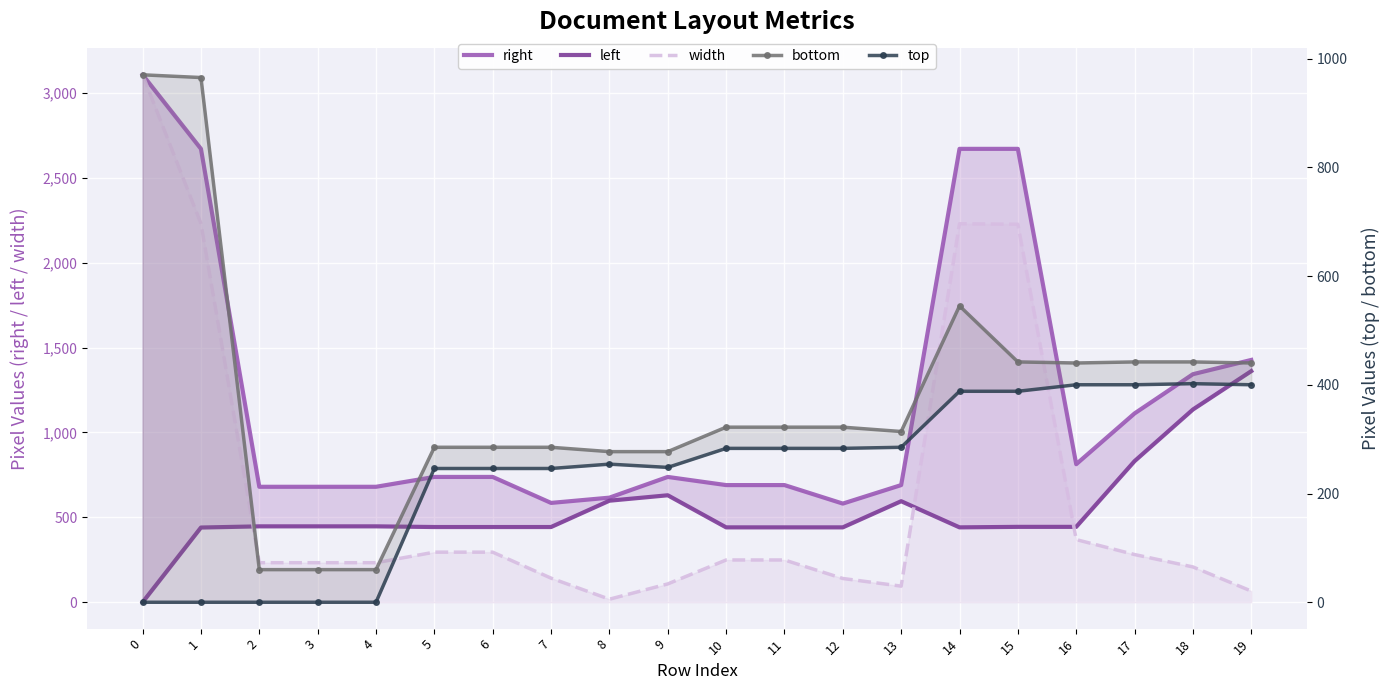

Which series has the largest total across all categories?

right